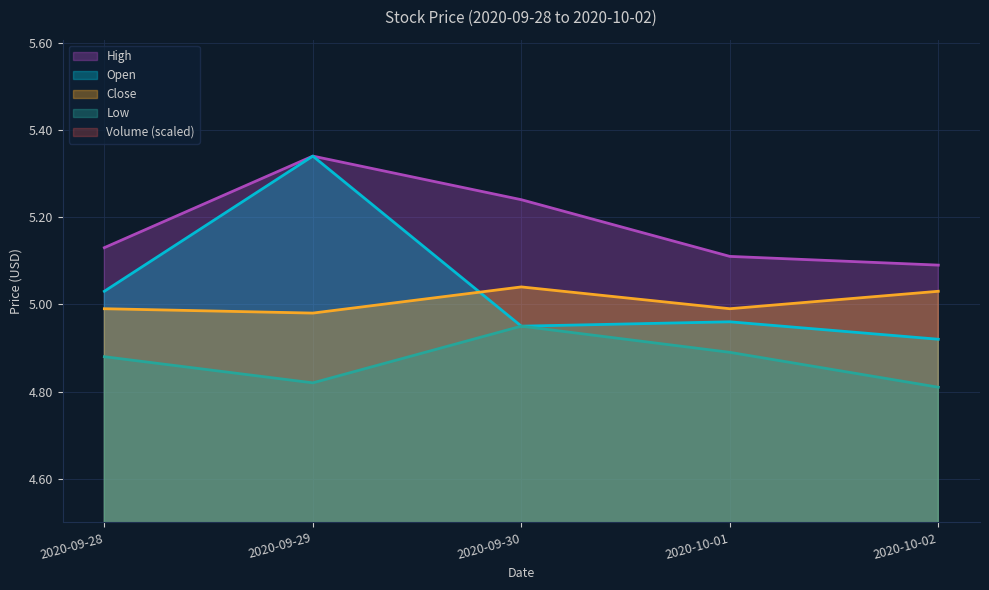

What are all the series names shown in the legend?

Open, High, Low, Close, Volume